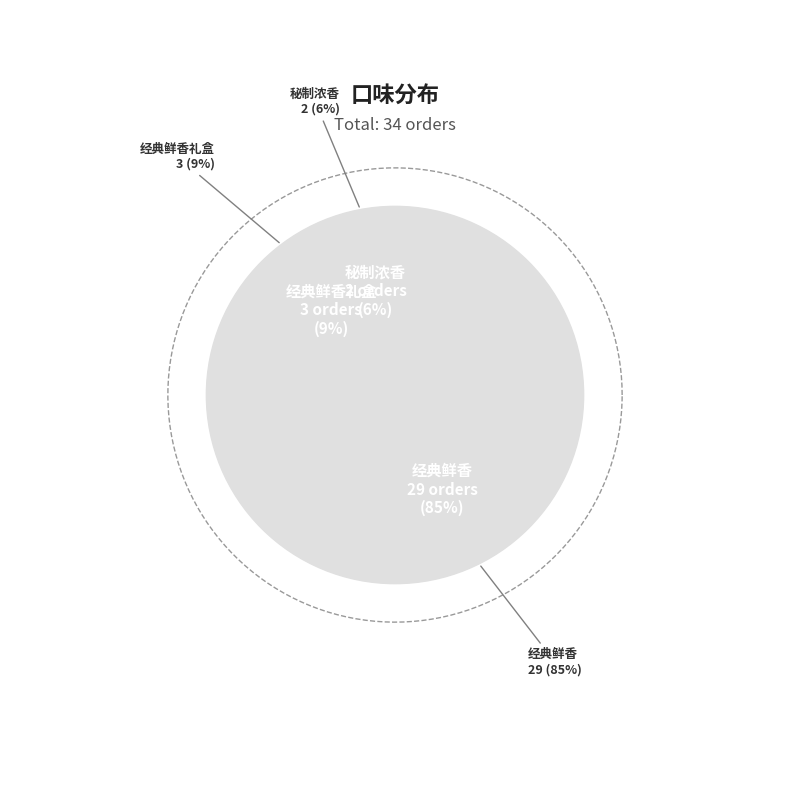

To the nearest percent, what portion does 秘制浓香 represent?

6%